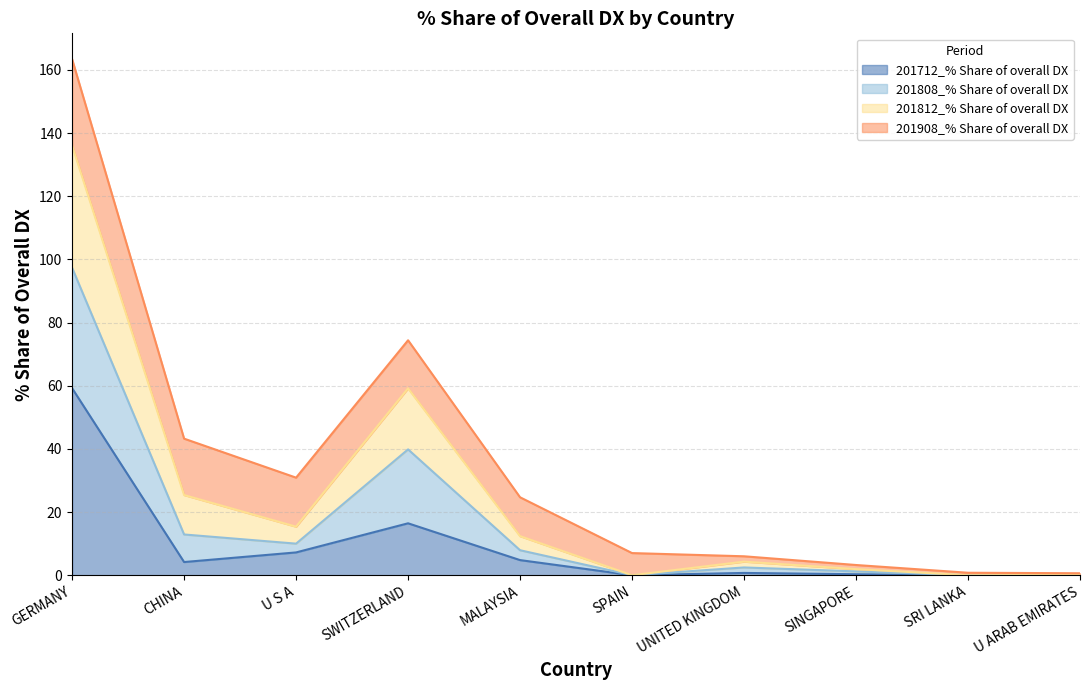

At which label does 201808_% Share of overall DX first exceed 12?

GERMANY